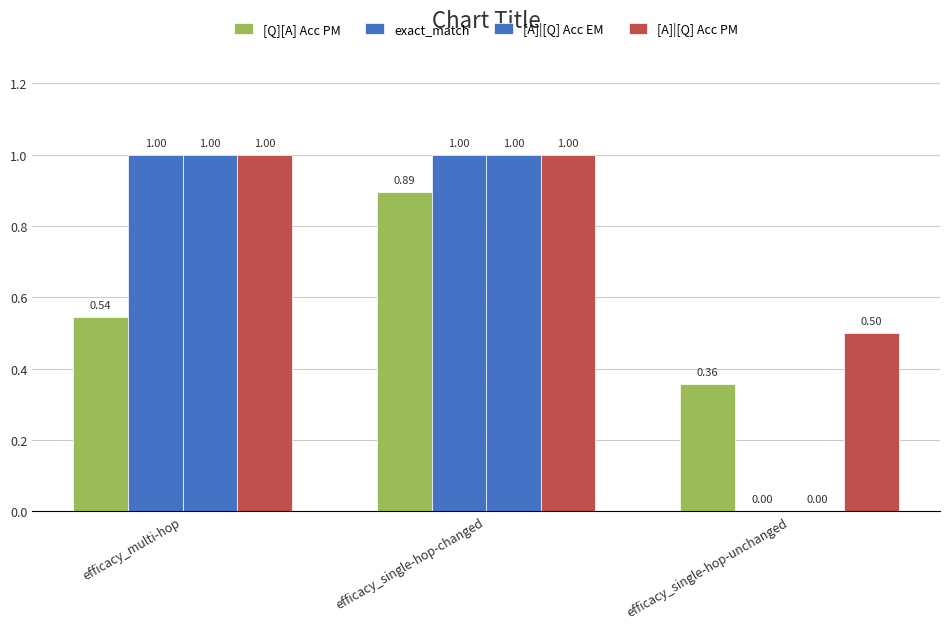

What is the maximum value for exact_match?

1.0